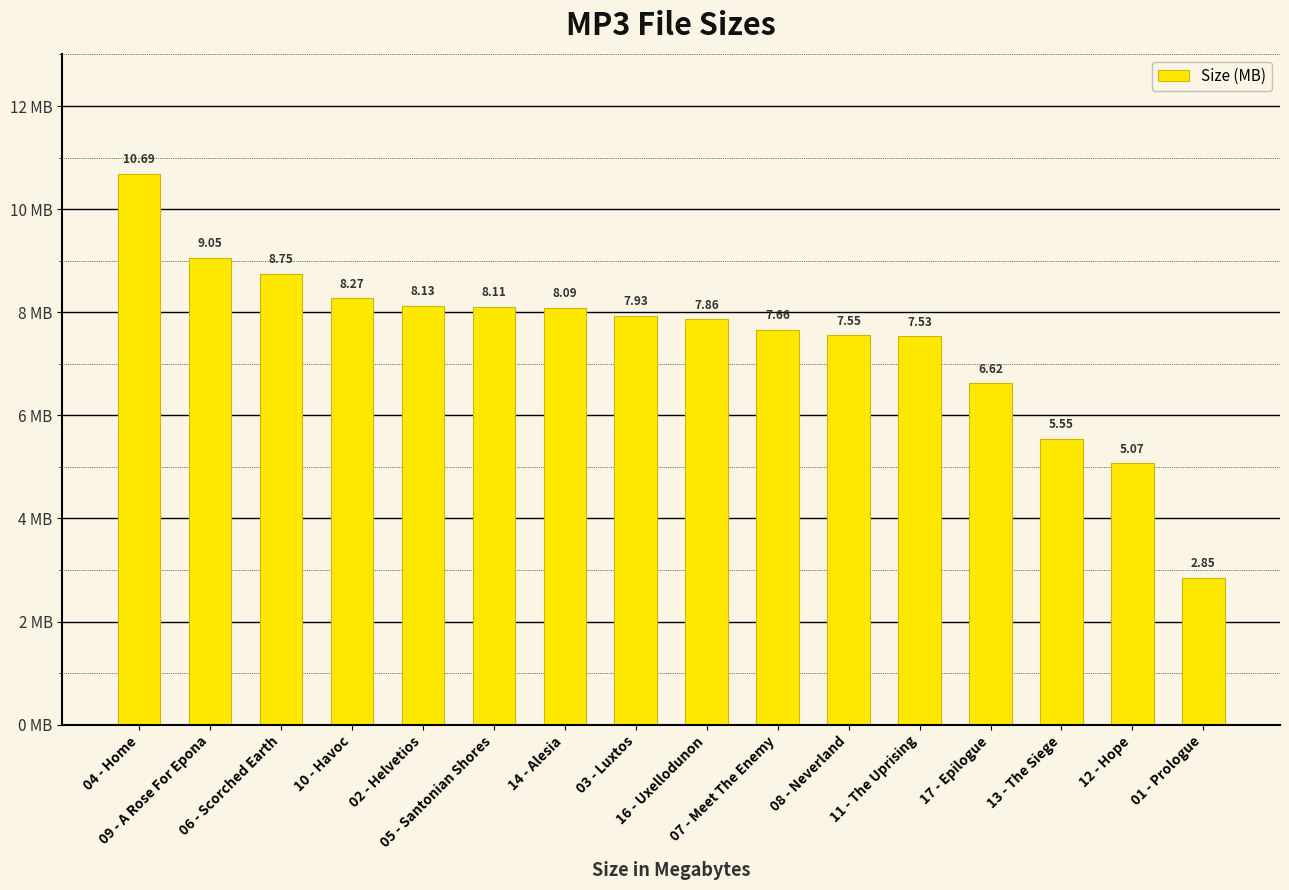

What is the difference between the maximum and minimum values?

7.8